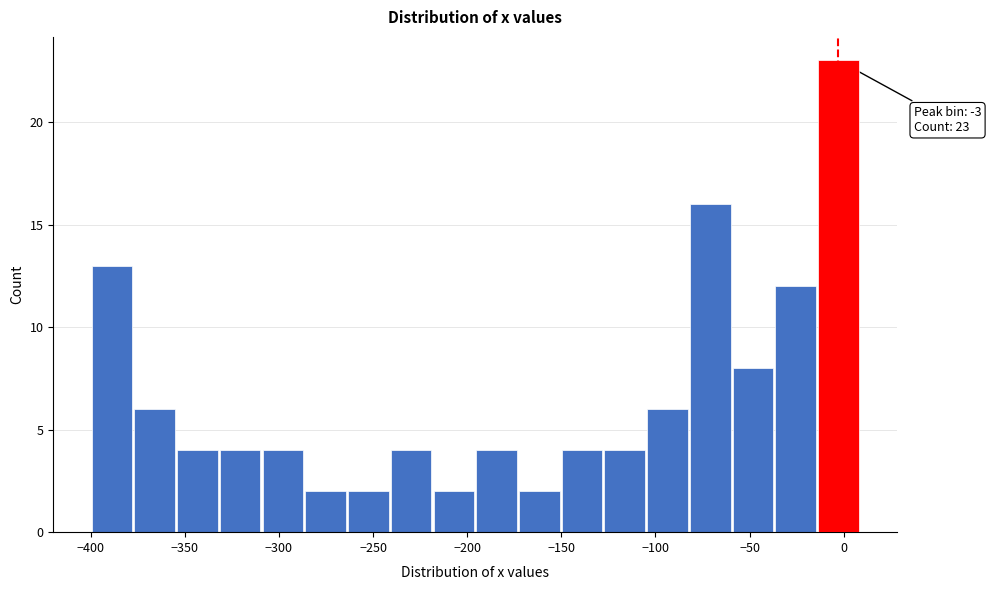

Over which range of the x-axis is the bar tallest?

-15 to 10